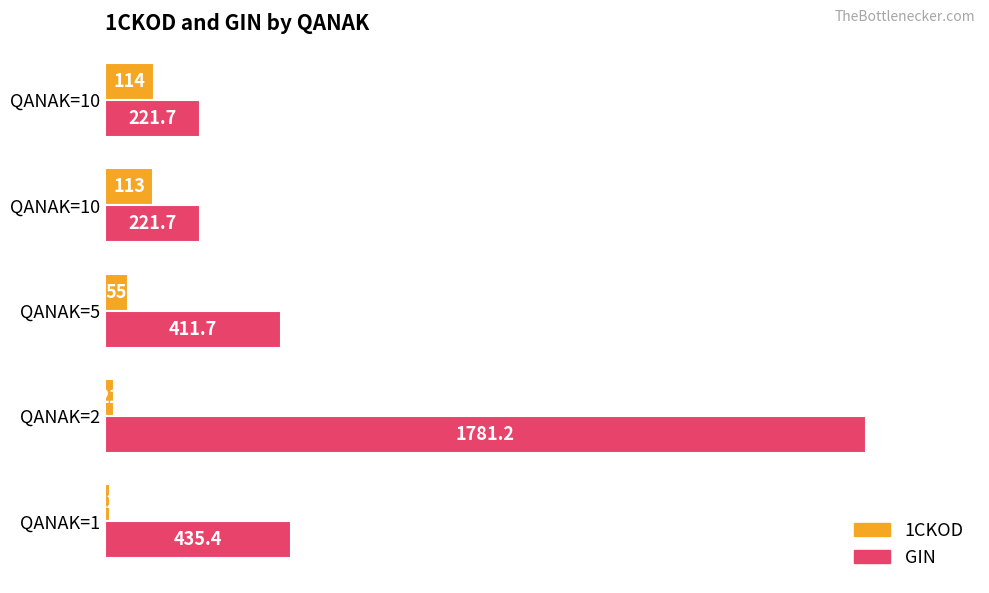

What are all the series names shown in the legend?

1CKOD, GIN